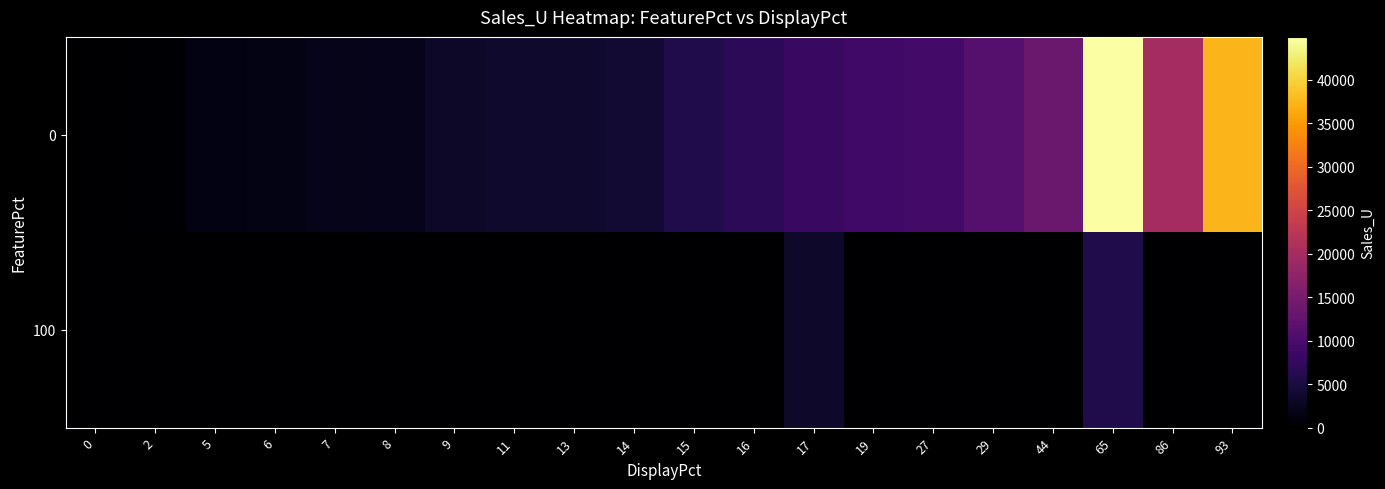

Reading right to left, transcribe all the data shown in this chart.

0: 93=37491	86=19877	65=44915	44=13476	29=11179	27=9137	19=8961	17=8105	16=6934	15=5660	14=3906	13=3561	11=3532	9=3199	8=2117	7=2096	6=1724	5=1451	2=246	0=0
100: 93=0	86=0	65=5778	44=0	29=0	27=0	19=0	17=3371	16=0	15=0	14=0	13=0	11=0	9=0	8=0	7=0	6=0	5=0	2=0	0=0